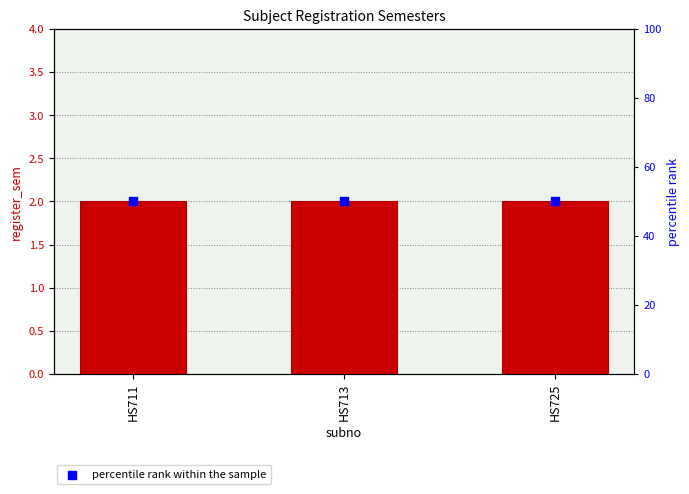

Which series has the largest total across all categories?

percentile rank within the sample